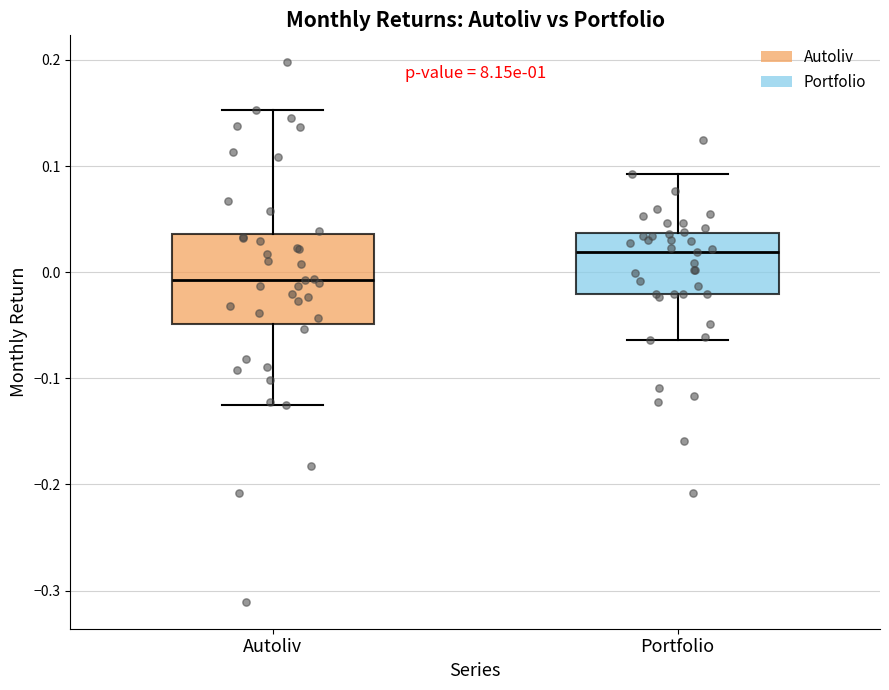

Reading left to right, read every box against the y-axis: the position of its median line, the range the box covers, and the ends of its whiskers. The values are not printed on the chart, so give them approximately, as read against the axis.

Autoliv: median -0.01, box -0.05 to 0.04, whiskers -0.12 to 0.15
Portfolio: median 0.02, box -0.02 to 0.04, whiskers -0.06 to 0.09